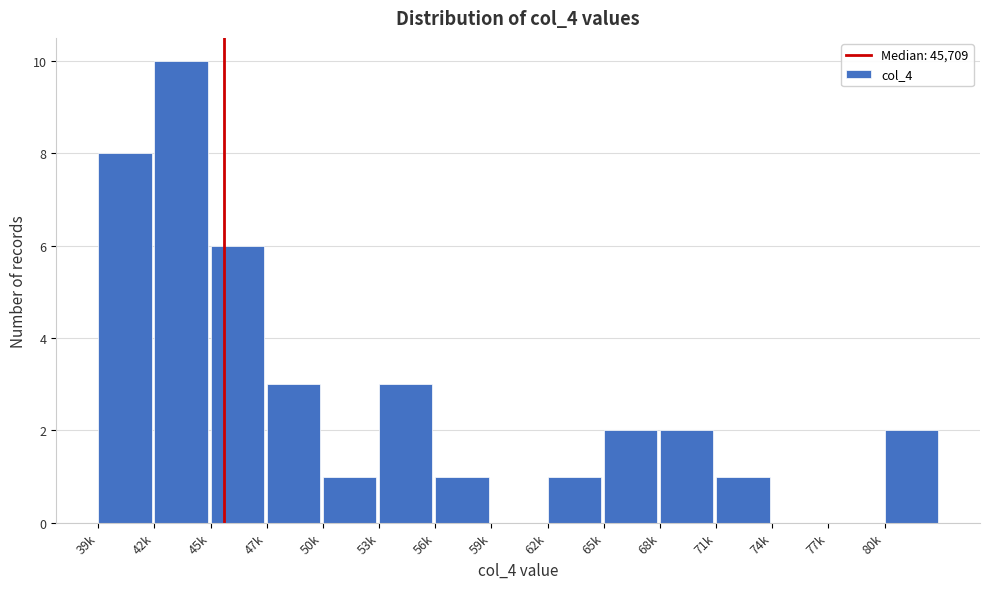

Reading left to right, extract all data points from this chart.

39k=8	42k=10	45k=6	47k=3	50k=1	53k=3	56k=1	59k=0	62k=1	65k=2	68k=2	71k=1	74k=0	77k=0	80k=2